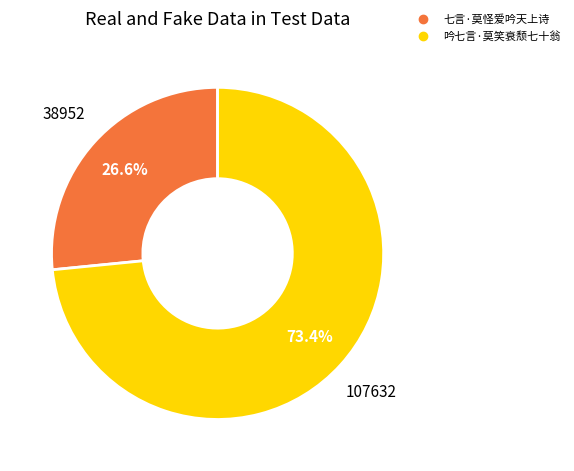

What percentage is the 吟七言·莫笑衰颓七十翁 slice, to the nearest percent?

73%